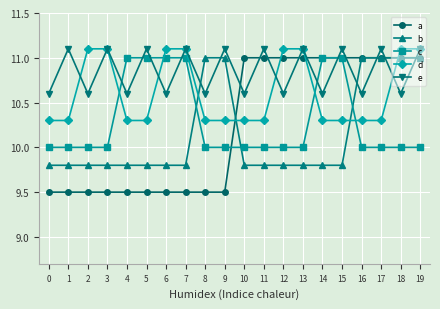

How many lines are shown in the chart?

5